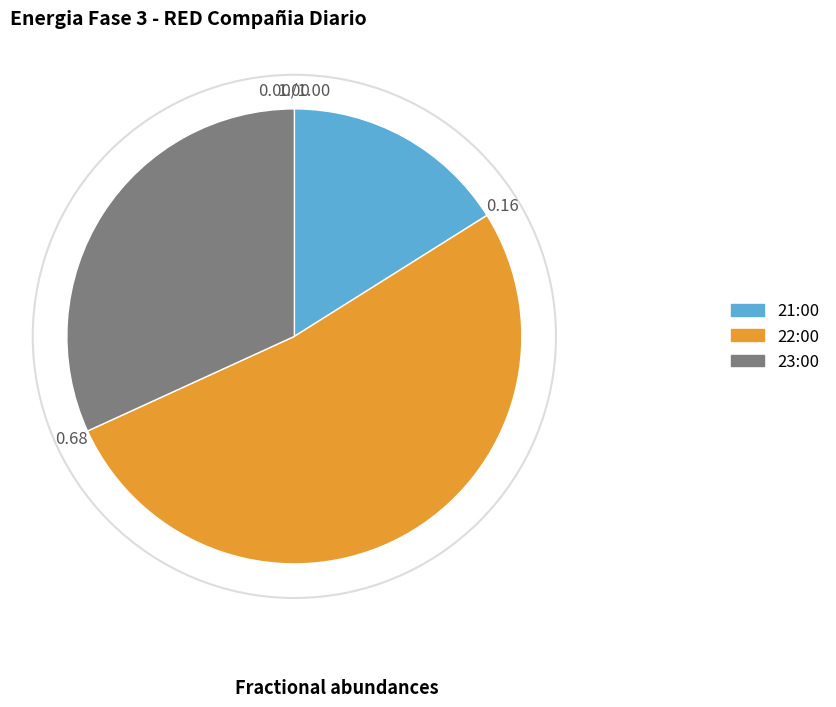

Count the number of slices in the pie.

3